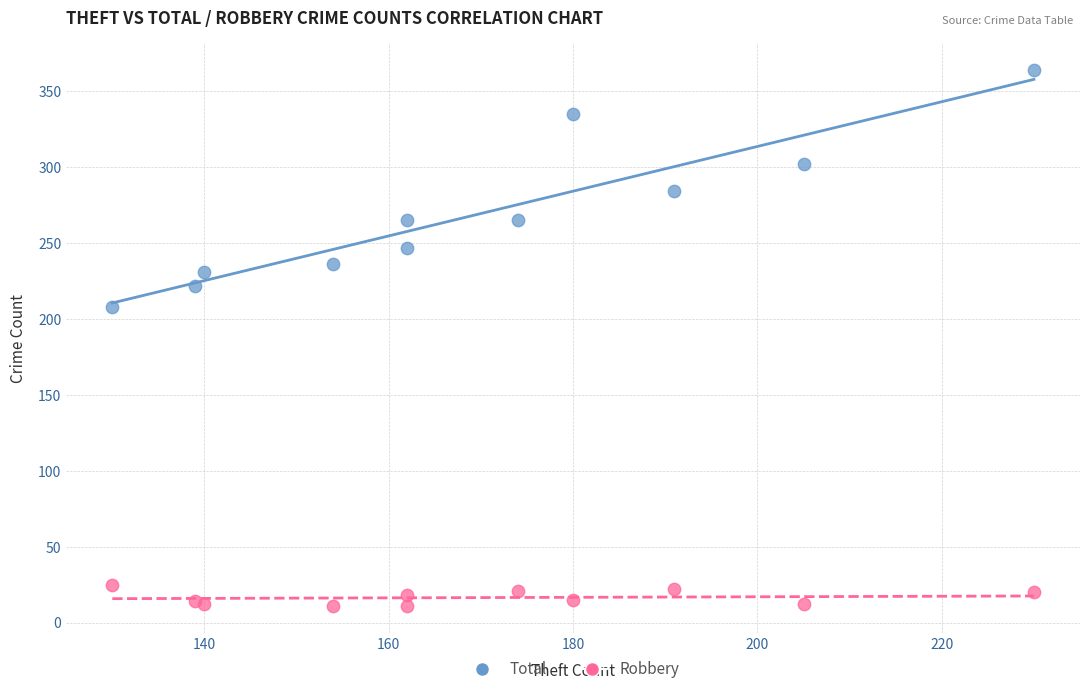

Across all series, what Y value is closest to 187?

208